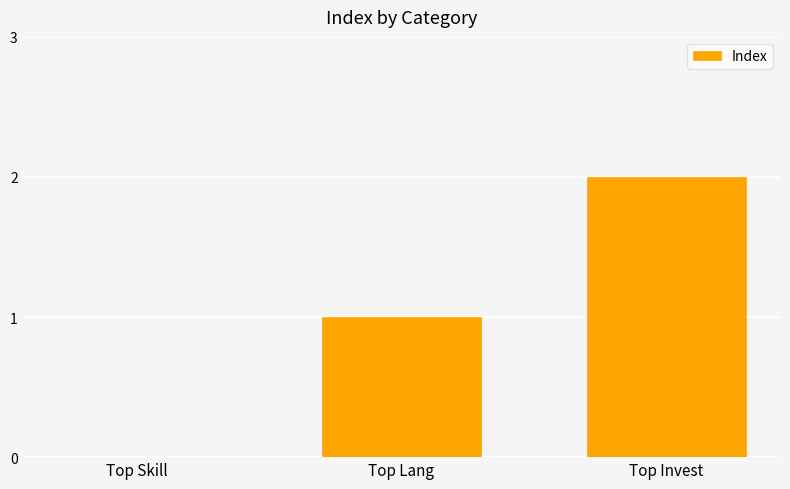

The chart shows a value of 3 at Top Invest. True or false?

False